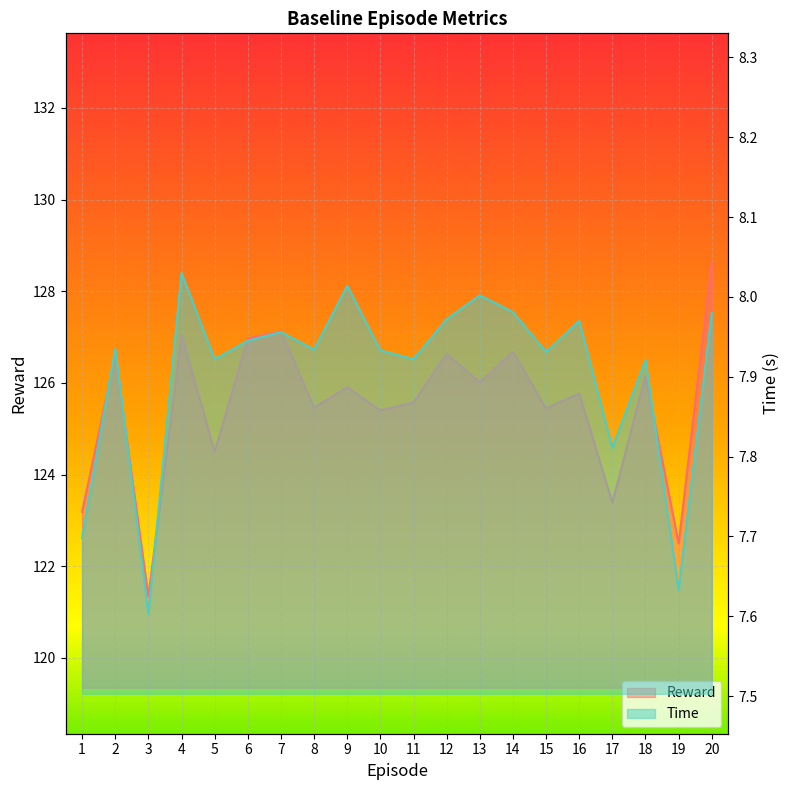

Which series has the widest spread of values?

Reward_line